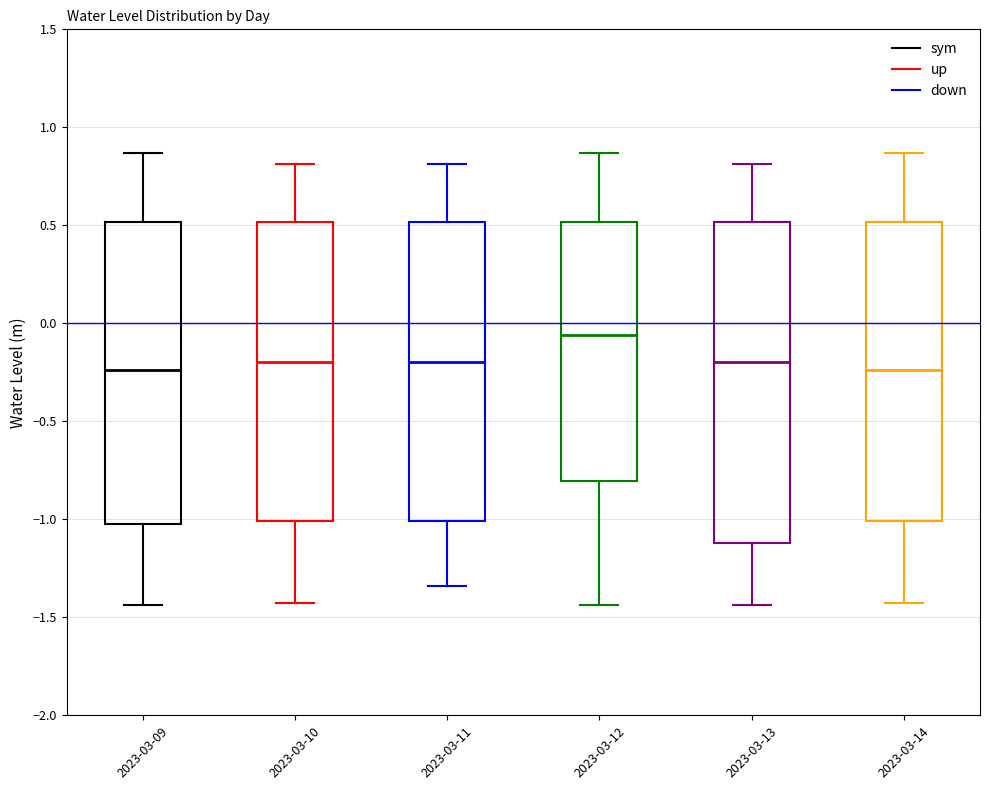

Reading left to right, read every box against the y-axis: the position of its median line, the range the box covers, and the ends of its whiskers. The values are not printed on the chart, so give them approximately, as read against the axis.

2023-03-09: median -0.25, box -1.00 to 0.50, whiskers -1.45 to 0.85
2023-03-10: median -0.20, box -1.00 to 0.50, whiskers -1.40 to 0.80
2023-03-11: median -0.20, box -1.00 to 0.50, whiskers -1.35 to 0.80
2023-03-12: median -0.05, box -0.80 to 0.50, whiskers -1.45 to 0.85
2023-03-13: median -0.20, box -1.10 to 0.50, whiskers -1.45 to 0.80
2023-03-14: median -0.25, box -1.00 to 0.50, whiskers -1.40 to 0.85